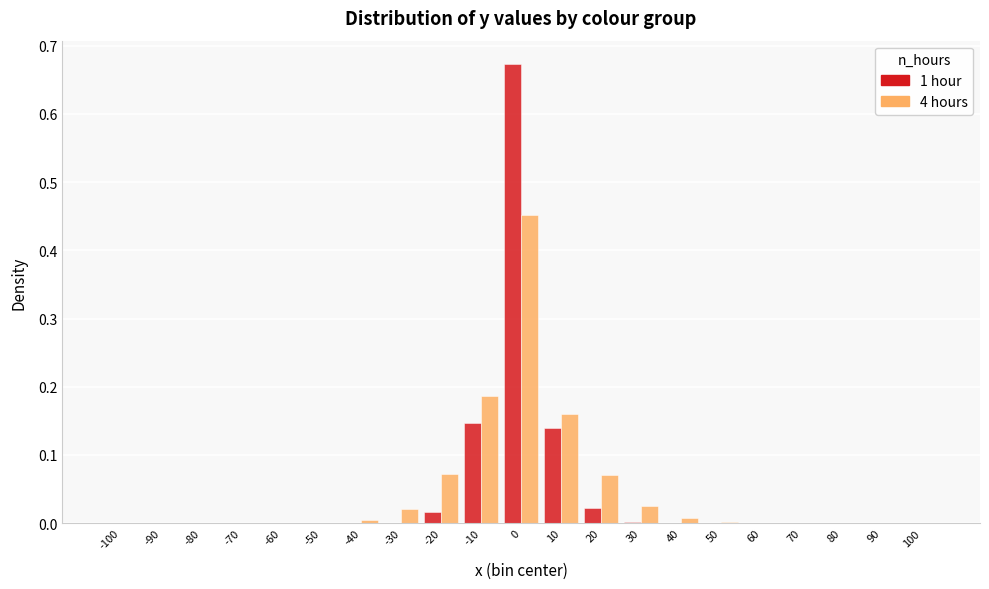

What is the sum of all 4 hours values?

1.0